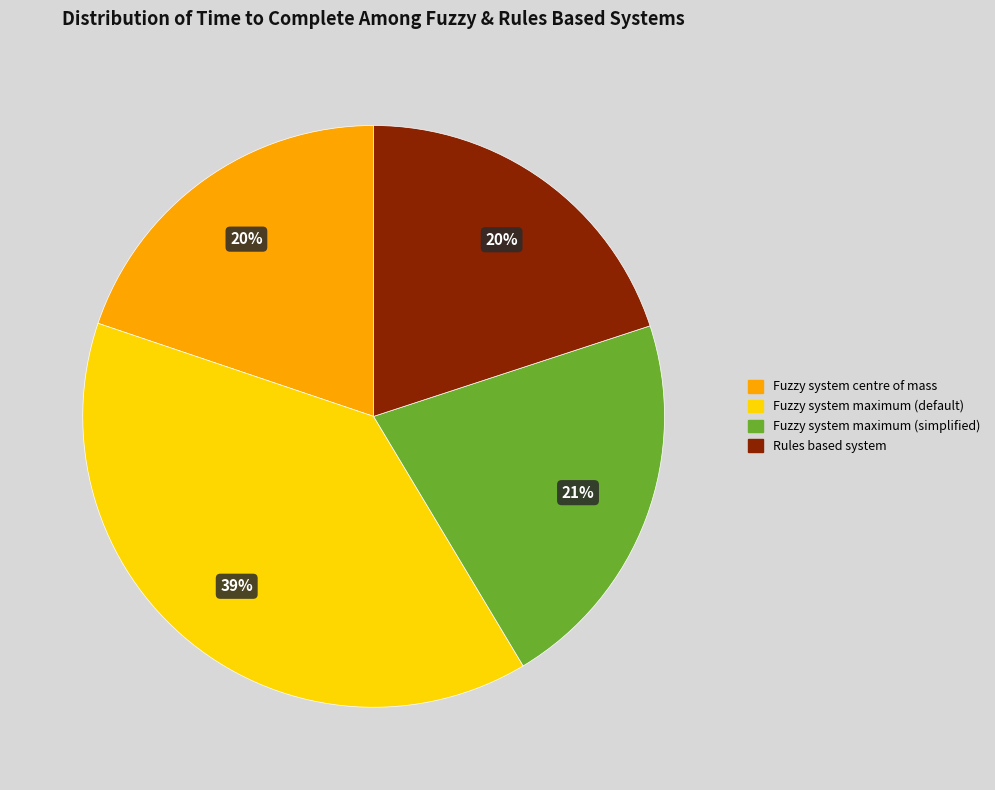

To the nearest percent, what is the average slice percentage?

25%